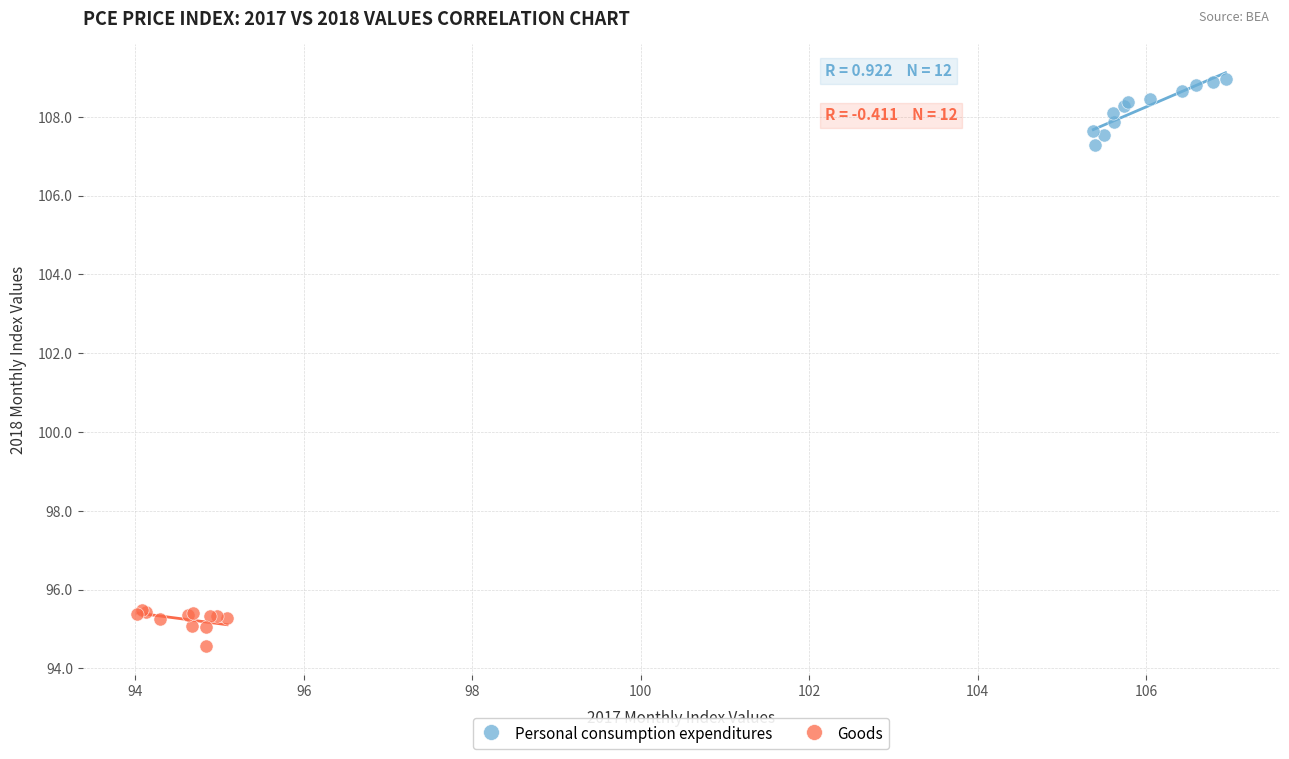

What are all the series names shown in the legend?

Personal consumption expenditures, Goods